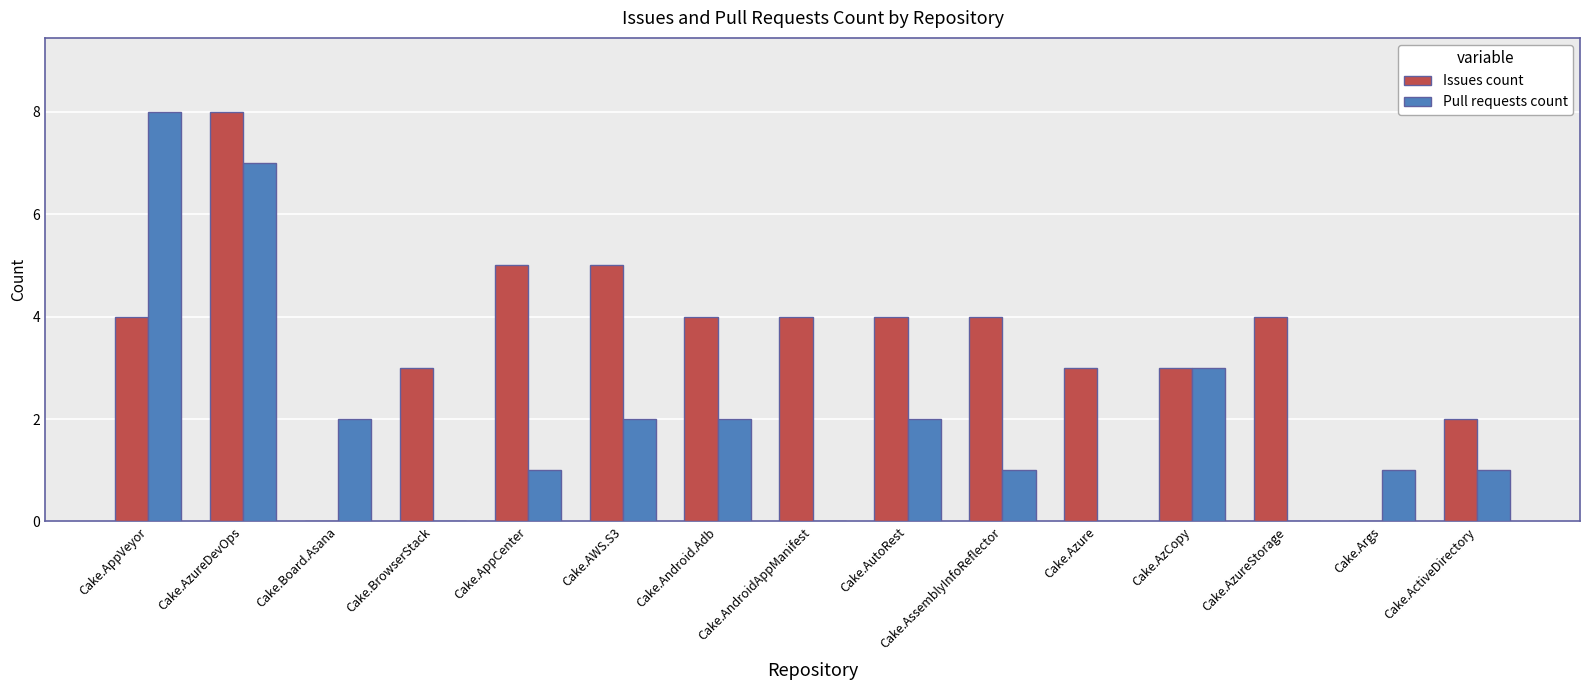

How many distinct data groups are displayed?

2